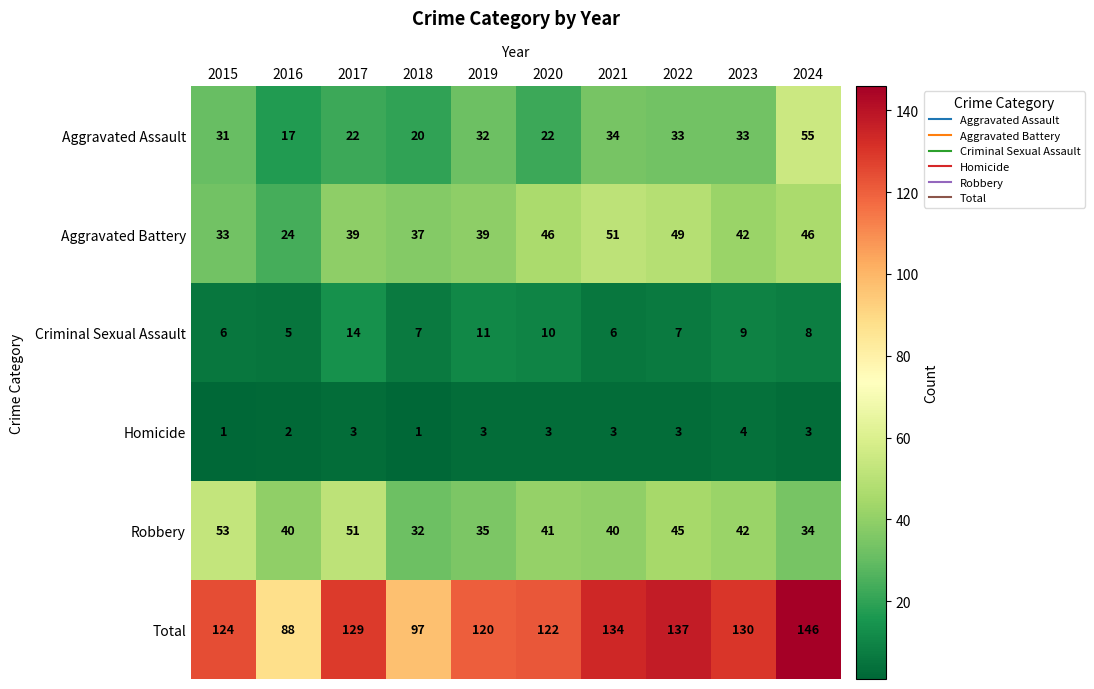

Count the number of data series in this chart.

6